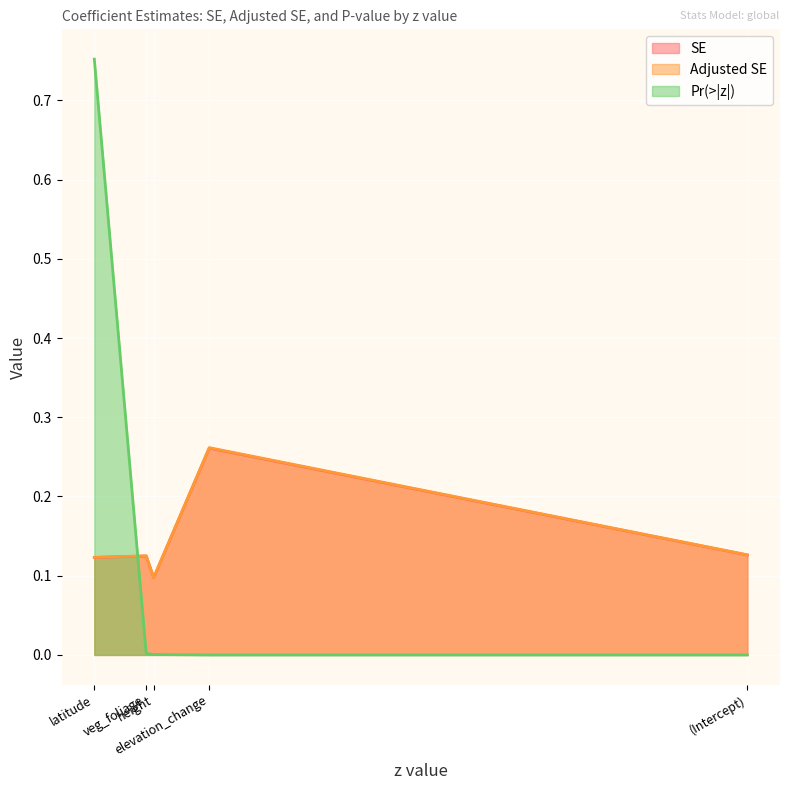

The value of Pr(>|z|) at latitude is 0.8. True or false?

True